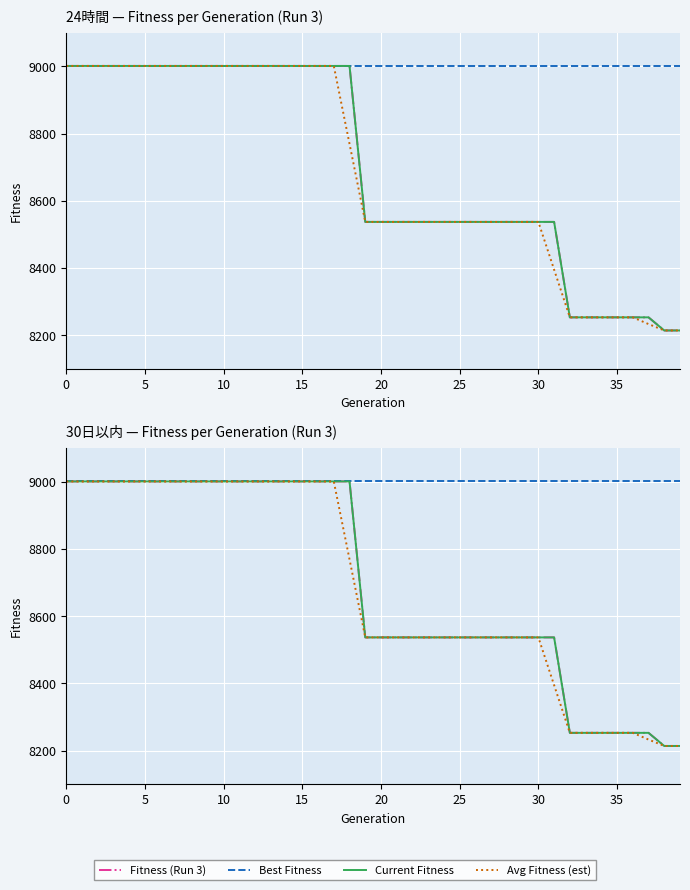

True or false: Fitness (Run 3) has more than 2 points higher than both neighbors.

False